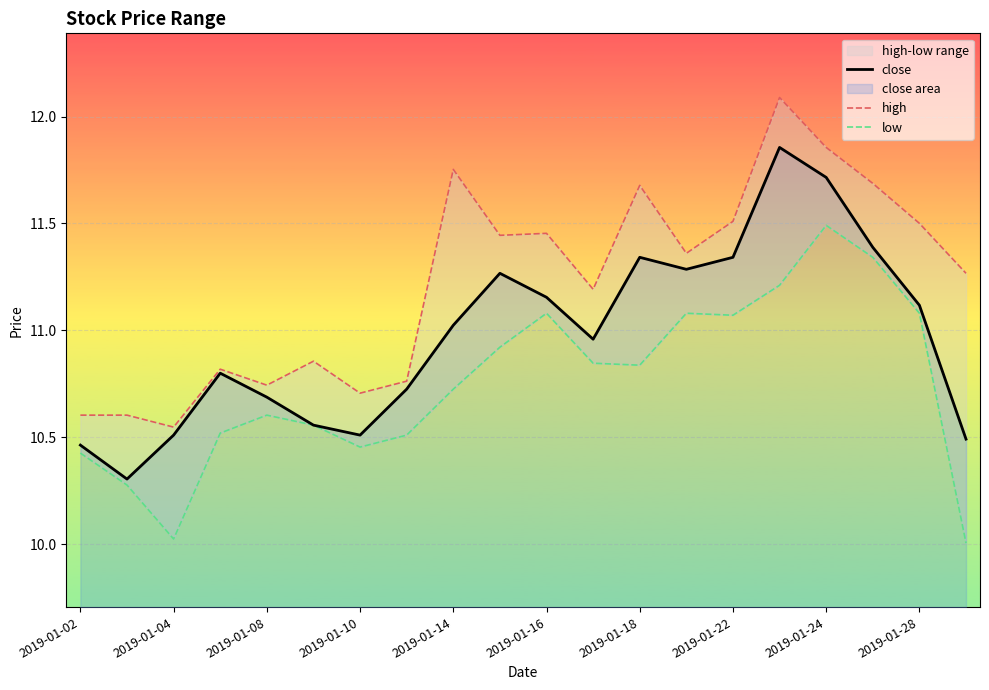

What is the average value of the high series?

11.2